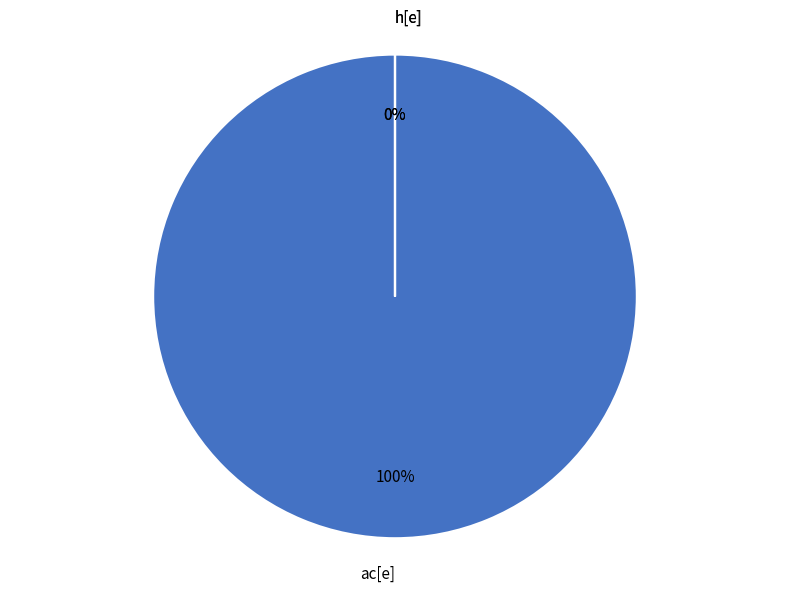

Between ac[e] and h[e], which is larger?

ac[e]